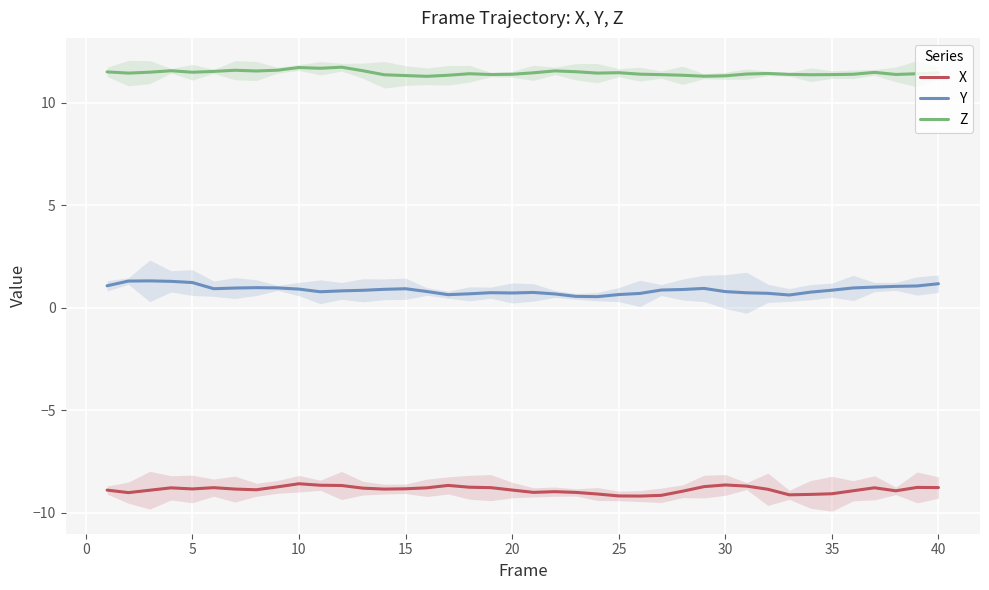

Reading left to right, transcribe all the data shown in this chart.

X: -8.9	-9.0	-8.9	-8.8	-8.8	-8.8	-8.9	-8.9	-8.7	-8.6	-8.7	-8.7	-8.8	-8.9	-8.8	-8.8	-8.7	-8.8	-8.8	-8.9	-9.0	-9.0	-9.0	-9.1	-9.2	-9.2	-9.2	-9.0	-8.7	-8.7	-8.7	-8.9	-9.1	-9.1	-9.1	-8.9	-8.8	-8.9	-8.8	-8.8
Y: 1.1	1.3	1.3	1.3	1.2	0.9	1.0	1.0	1.0	0.9	0.8	0.8	0.8	0.9	0.9	0.8	0.6	0.7	0.7	0.7	0.7	0.7	0.6	0.5	0.6	0.7	0.9	0.9	0.9	0.8	0.7	0.7	0.6	0.8	0.9	1.0	1.0	1.0	1.1	1.2
Z: 11.5	11.5	11.5	11.6	11.5	11.5	11.6	11.6	11.6	11.7	11.7	11.7	11.6	11.4	11.3	11.3	11.3	11.4	11.4	11.4	11.5	11.6	11.5	11.4	11.5	11.4	11.4	11.3	11.3	11.3	11.4	11.4	11.4	11.4	11.4	11.4	11.5	11.4	11.4	11.5